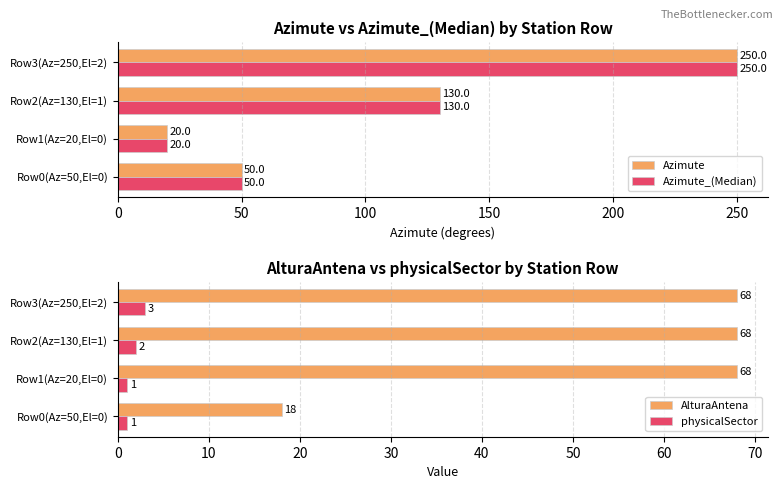

Rank the categories by Azimute_(Median) value from highest to lowest.

Row3(Az=250,El=2), Row2(Az=130,El=1), Row0(Az=50,El=0), Row1(Az=20,El=0)